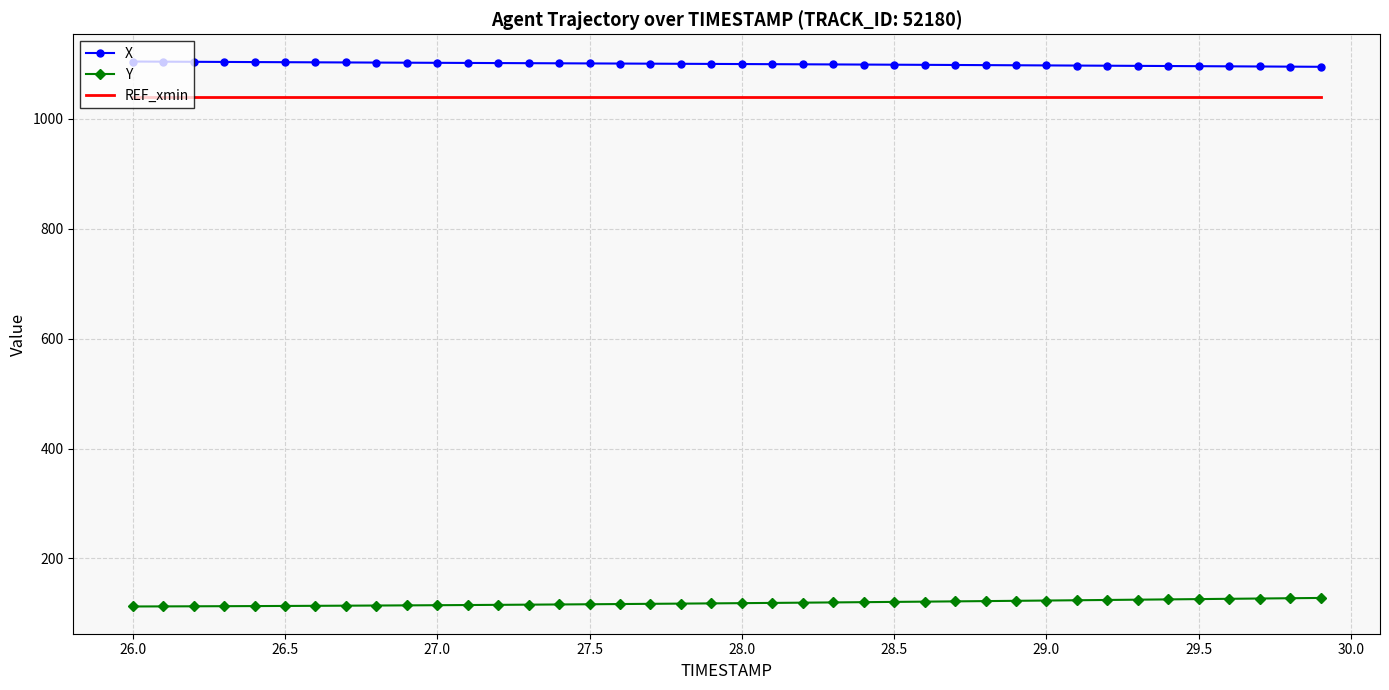

Which series has the largest total across all categories?

X